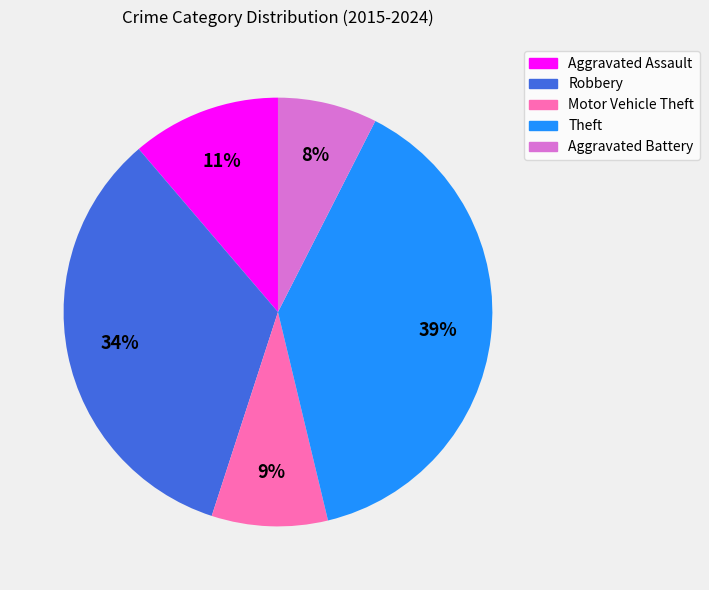

To the nearest percent, what is the combined percentage of Aggravated Assault and Motor Vehicle Theft?

20%